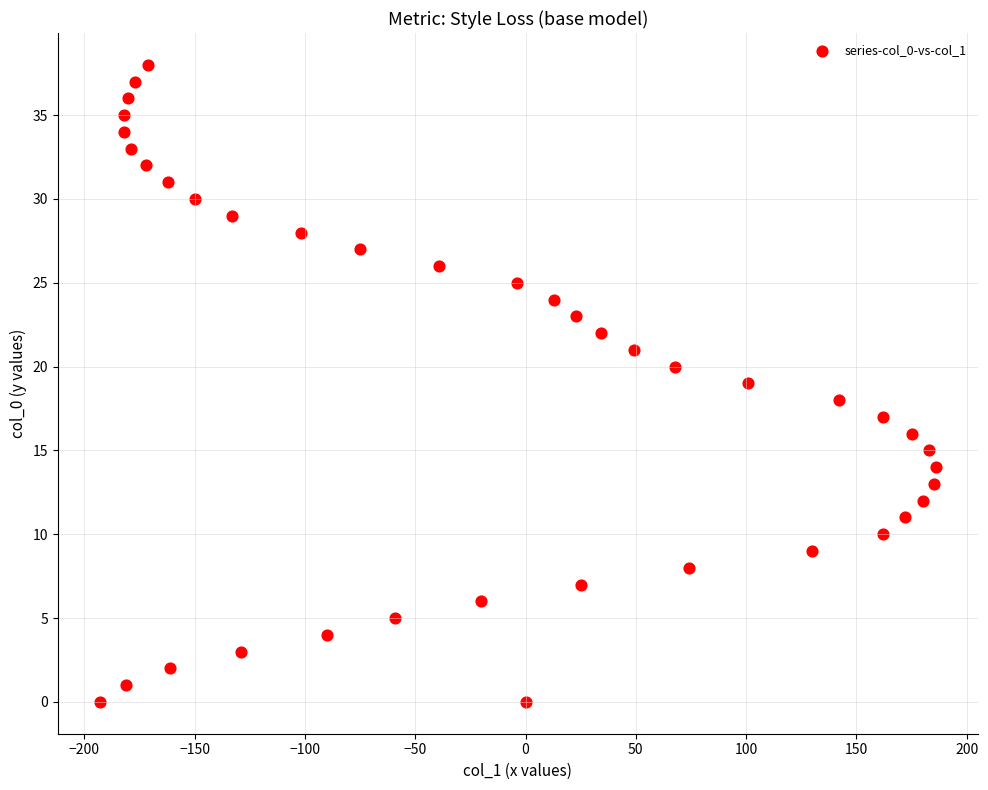

What is the range of Y values (max minus min)?

38